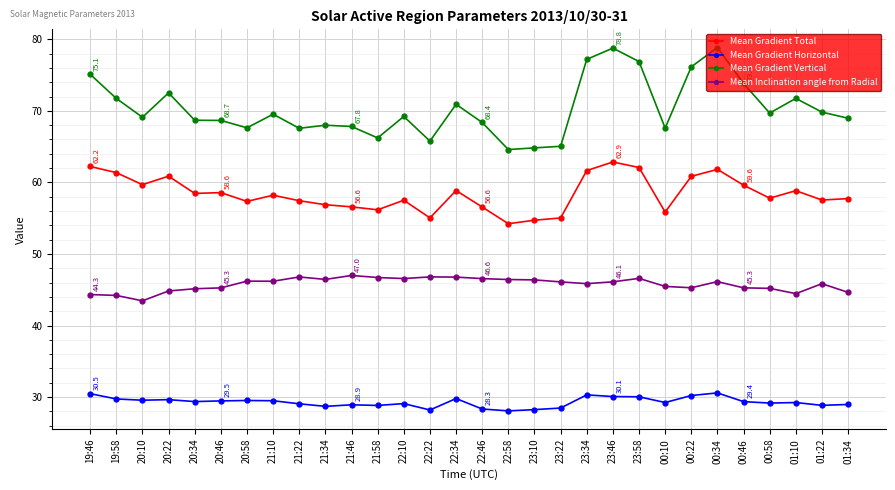

List the series in order of their peak value, lowest first.

Mean Gradient Horizontal, Mean Inclination angle from Radial, Mean Gradient Total, Mean Gradient Vertical